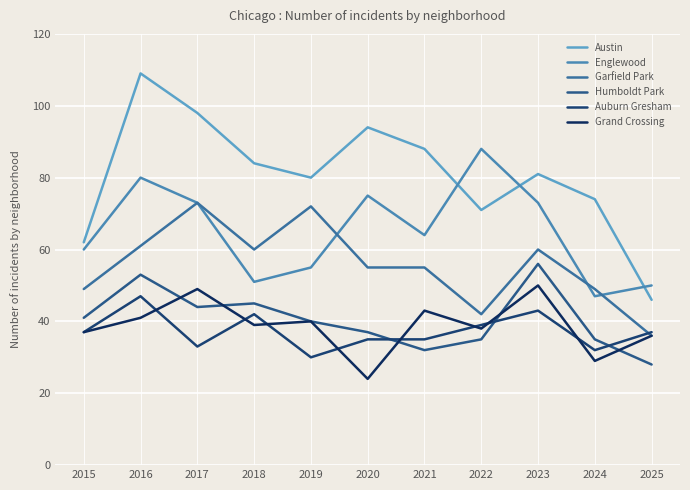

What is the value of the Garfield Park point at the 5th from the left?

72